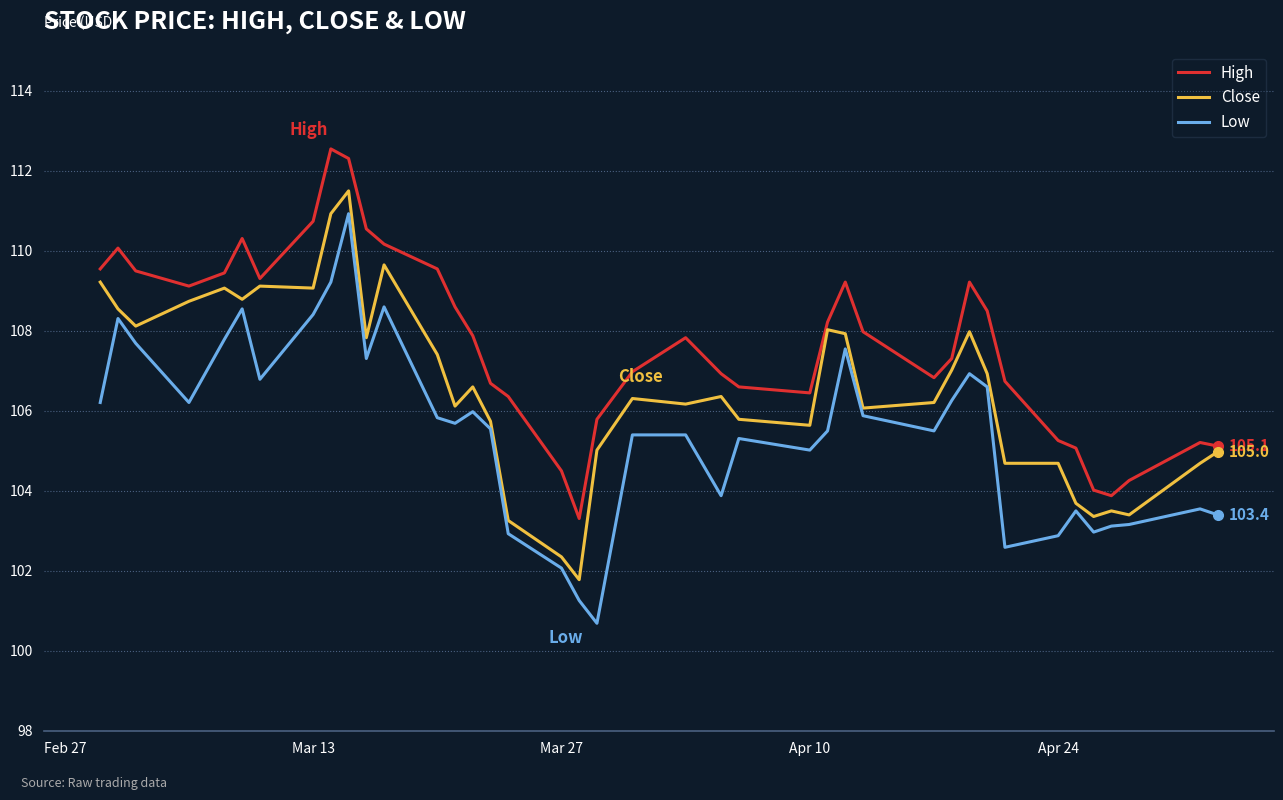

What is the minimum value for Close?

101.8